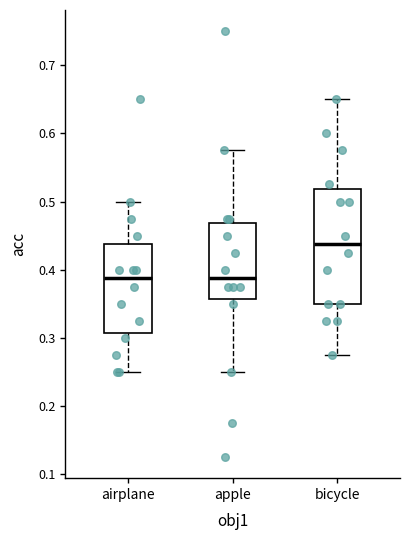

Reading left to right, read every box against the y-axis: the position of its median line, the range the box covers, and the ends of its whiskers. The values are not printed on the chart, so give them approximately, as read against the axis.

airplane: median 0.39, box 0.31 to 0.44, whiskers 0.25 to 0.50
apple: median 0.39, box 0.36 to 0.47, whiskers 0.25 to 0.58
bicycle: median 0.44, box 0.35 to 0.52, whiskers 0.28 to 0.65